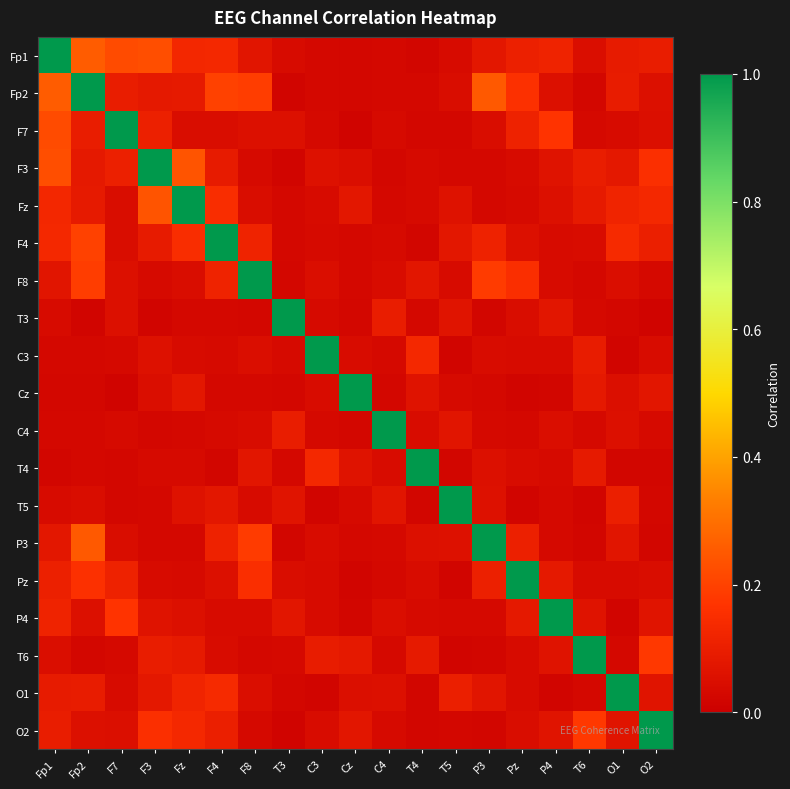

Rank the series at F7 from highest to lowest value.

F7, Fp1, P4, Pz, F3, Fp2, T3, F8, O2, Fz, F4, P3, O1, C4, C3, T6, T5, T4, Cz